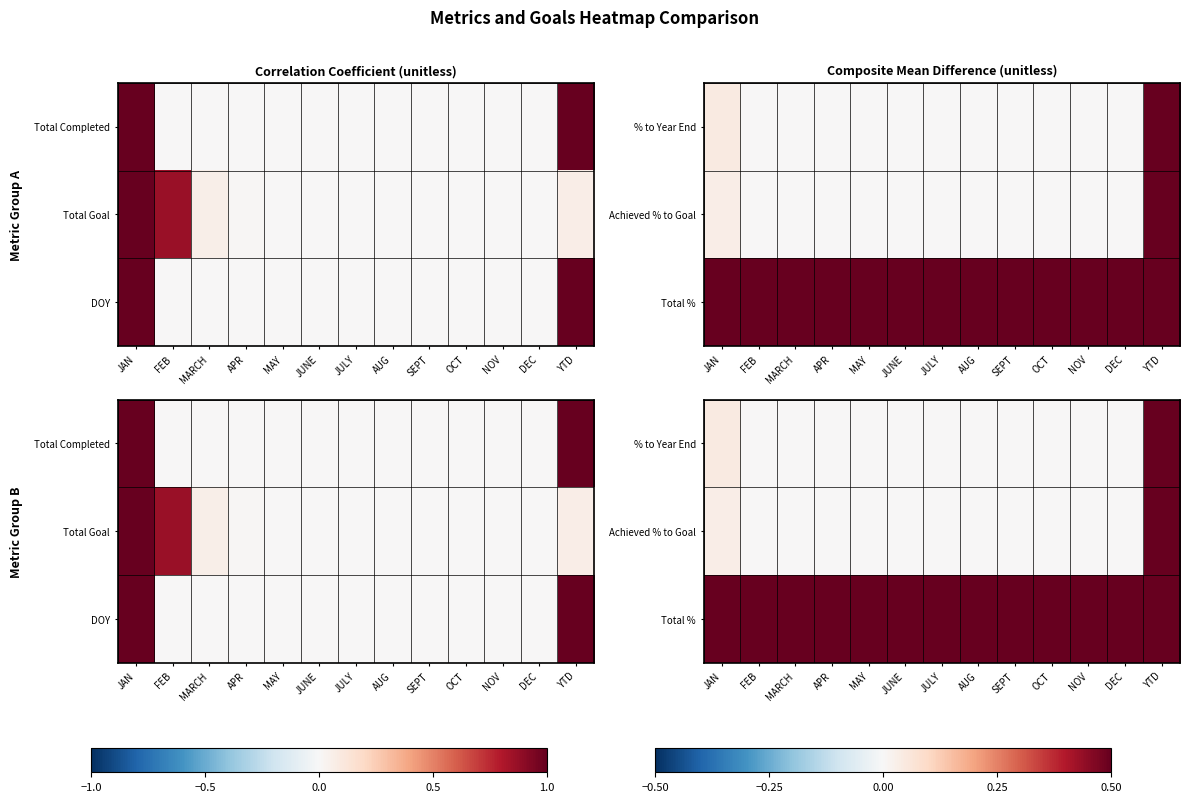

How many data points in % to Year End are above 0?

2